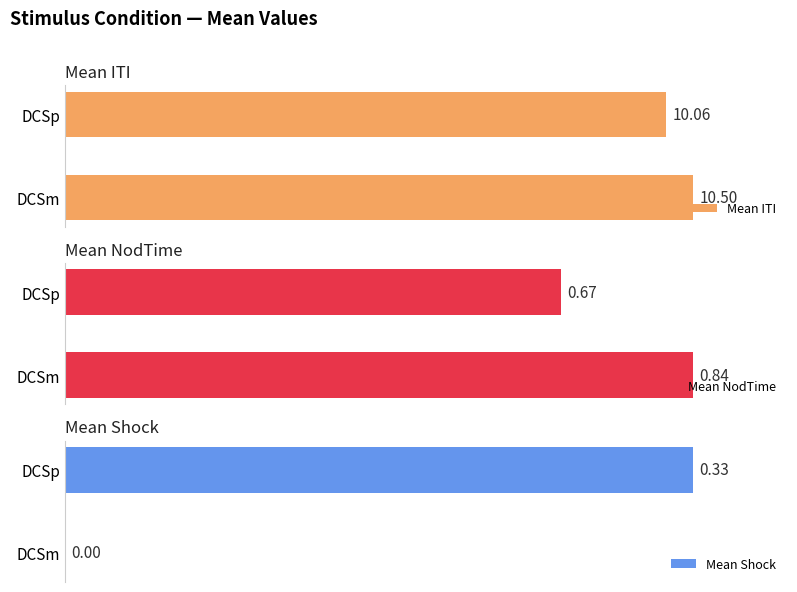

What are all the series names shown in the legend?

Mean ITI, Mean NodTime, Mean Shock